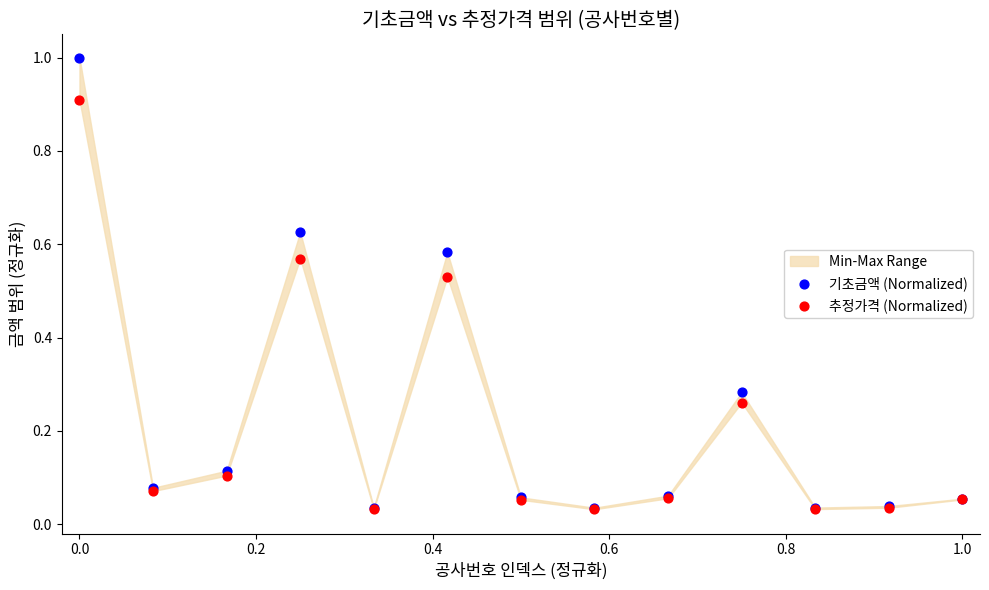

Which series reaches the minimum Y coordinate?

추정가격 (Normalized)